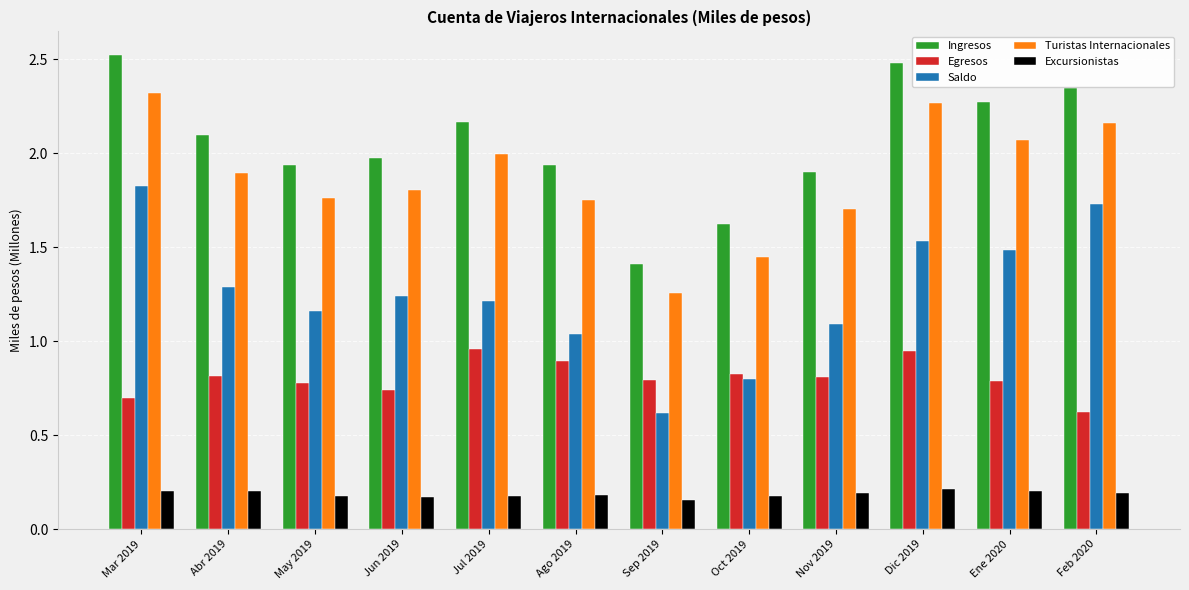

The Ingresos series shows 1.0 at Ene 2020. True or false?

False